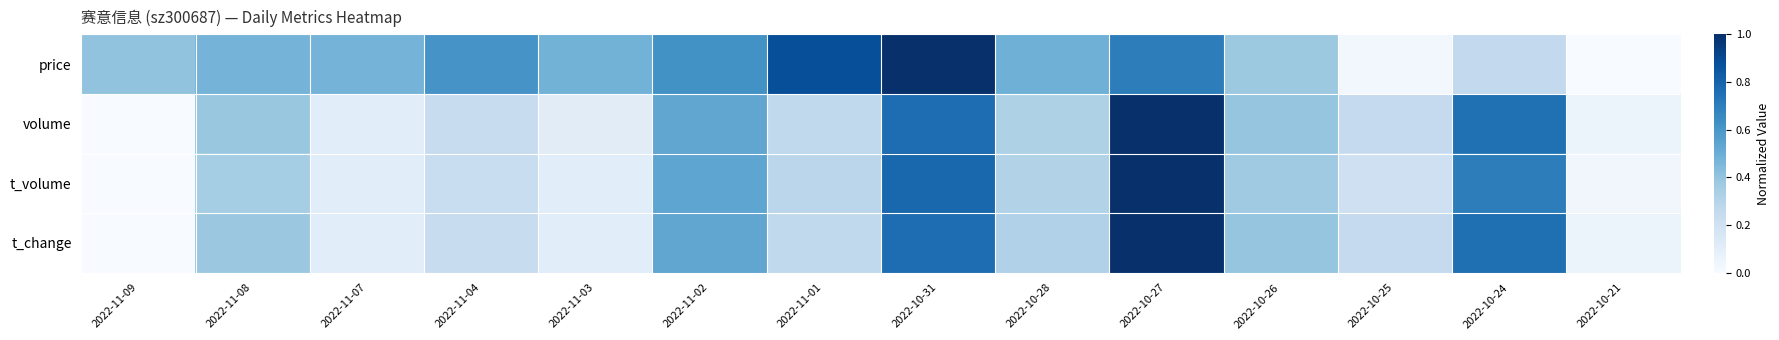

Rank the series by their maximum value, from highest to lowest.

price, volume, t_volume, t_change